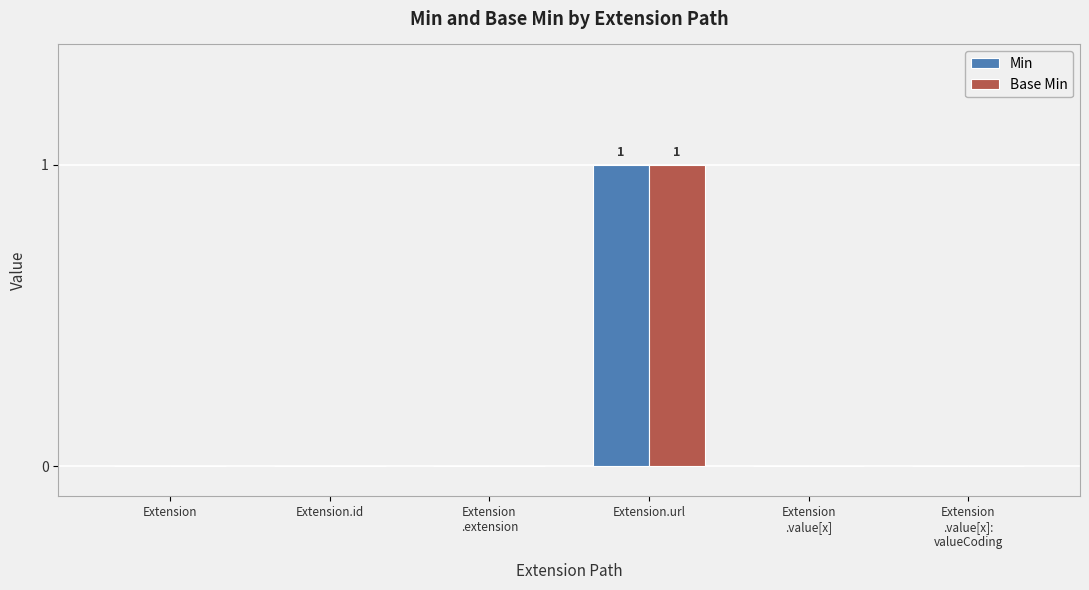

What are all the series names shown in the legend?

Min, Base Min